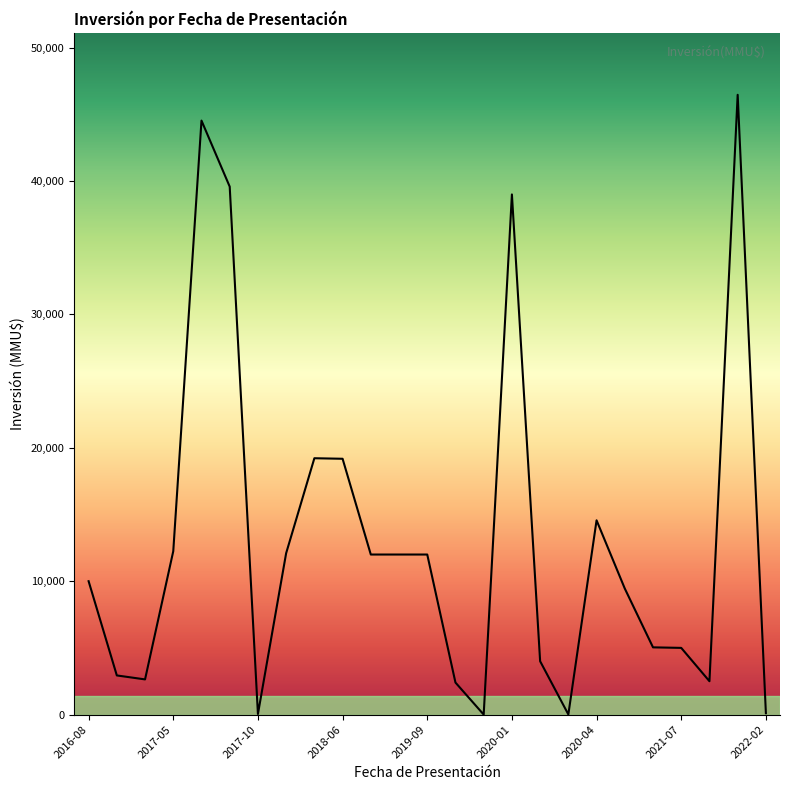

What is the maximum value shown in the chart?

46470